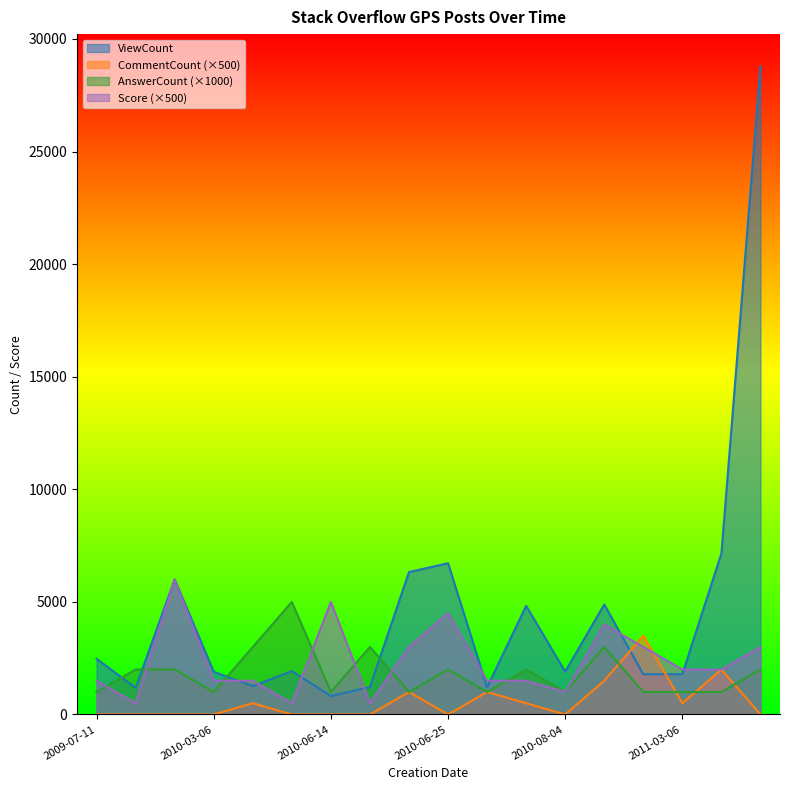

Count the CommentCount values in the range 0 to 1000.

15